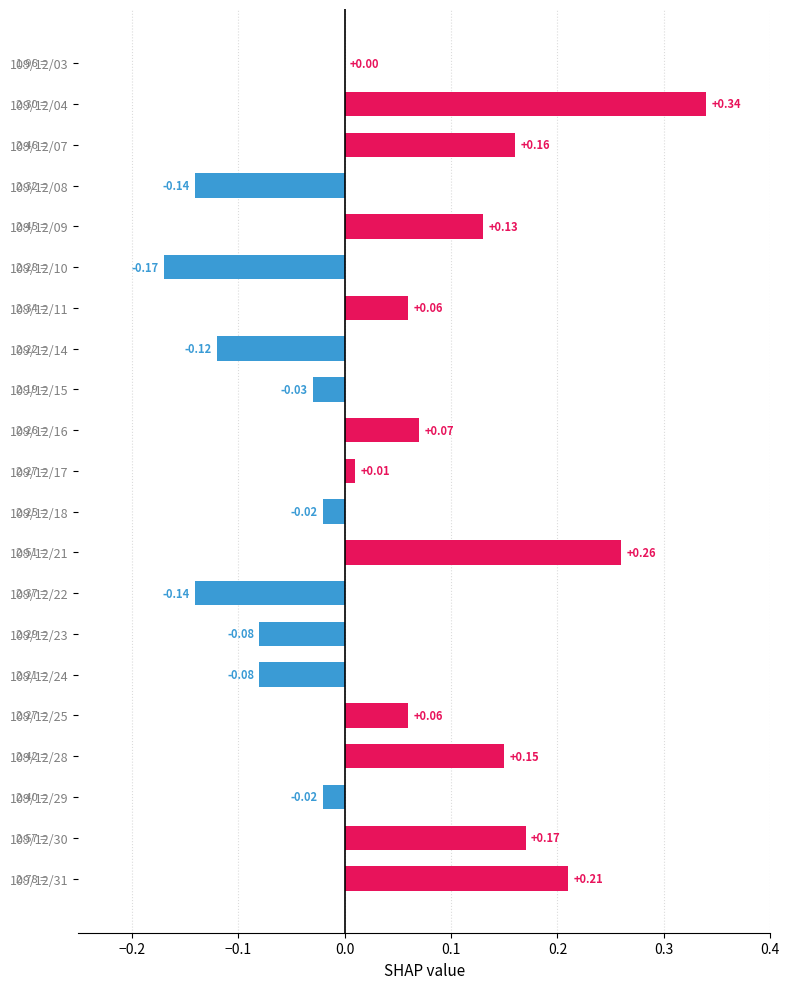

Between 109/12/18 and 109/12/11, which is larger?

109/12/11